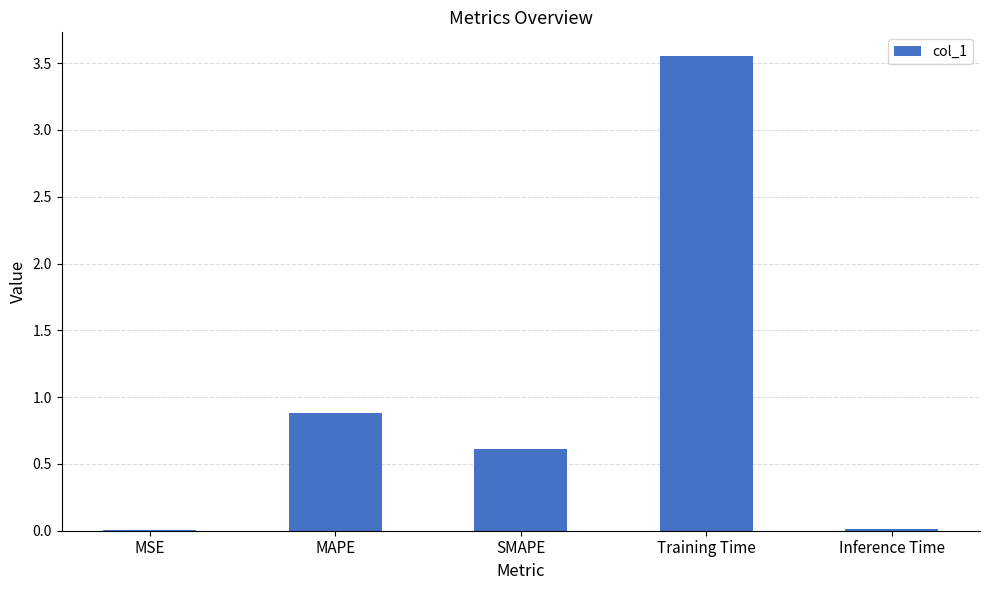

Is it true that the value at MAPE is 0.9?

True